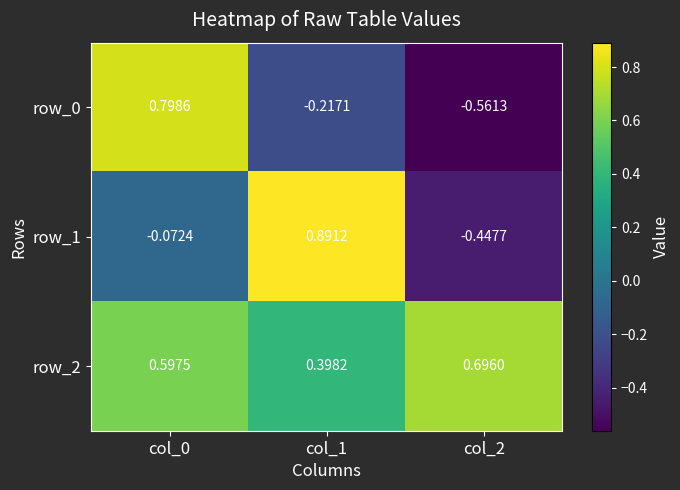

Is the value of row_1 at col_2 greater than the value of row_2 at col_2?

No